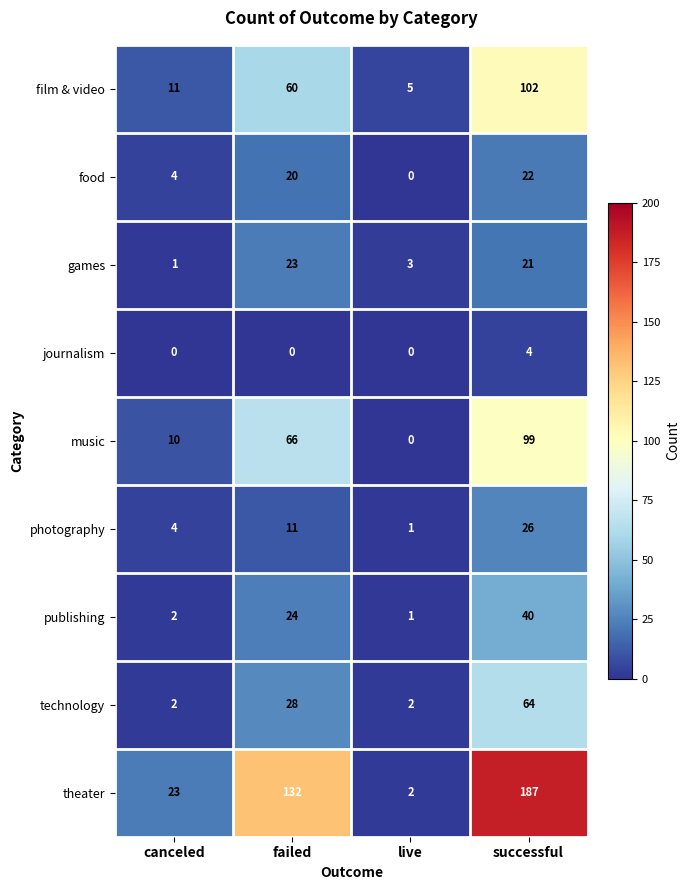

Is it true that theater equals 3 at live?

False